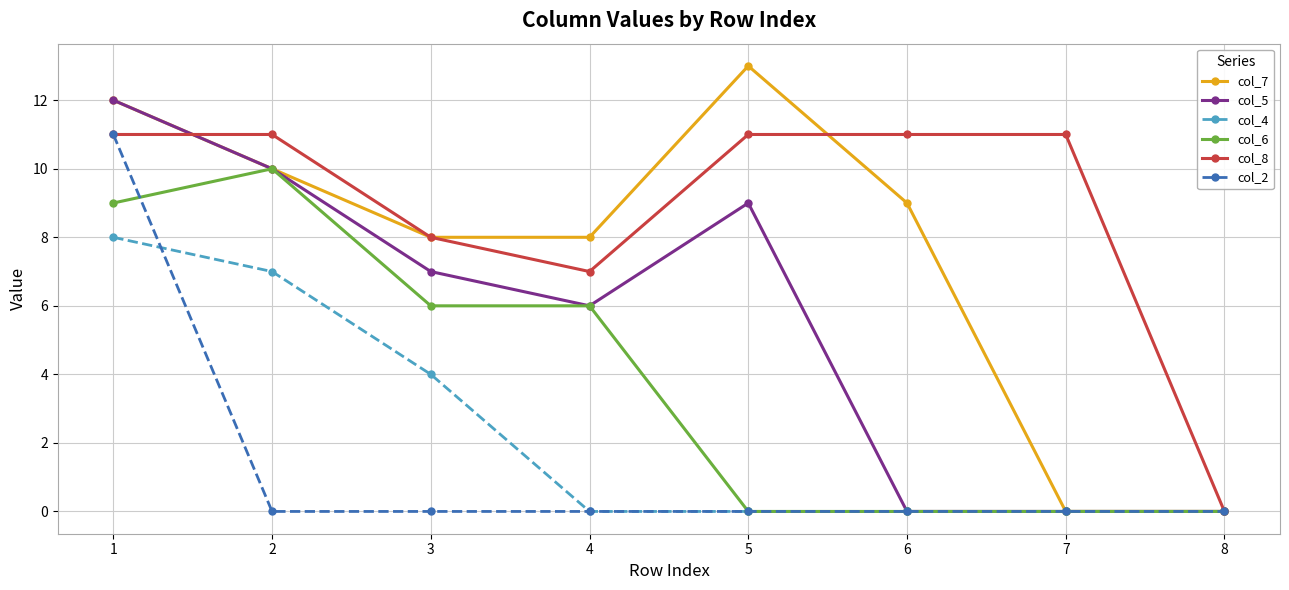

True or false: col_7 has more than 0 points higher than both neighbors.

True